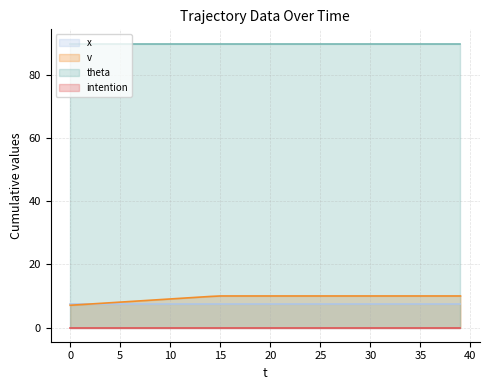

Read the theta value at 27.

90.0